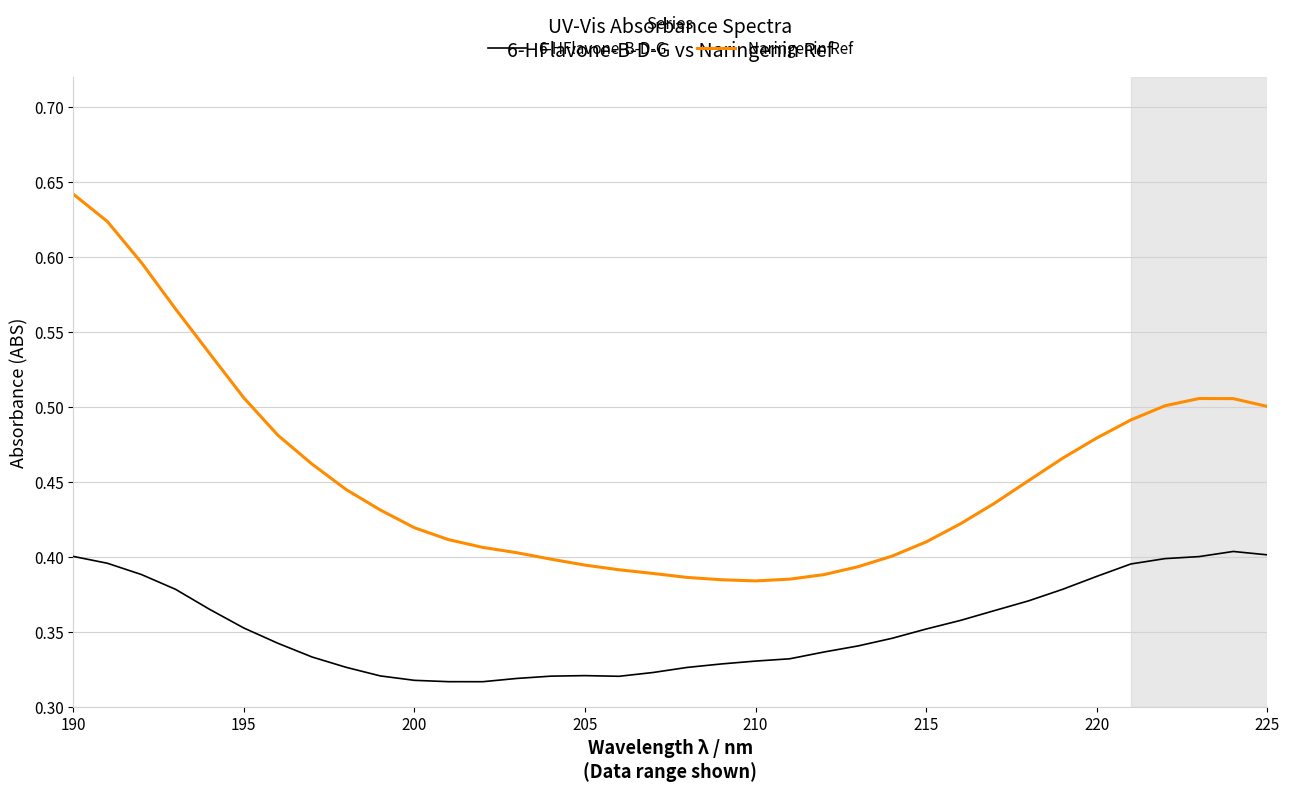

In 6-HFlavone-B-D-G, how many points are lower than both neighbors (excluding endpoints)?

2